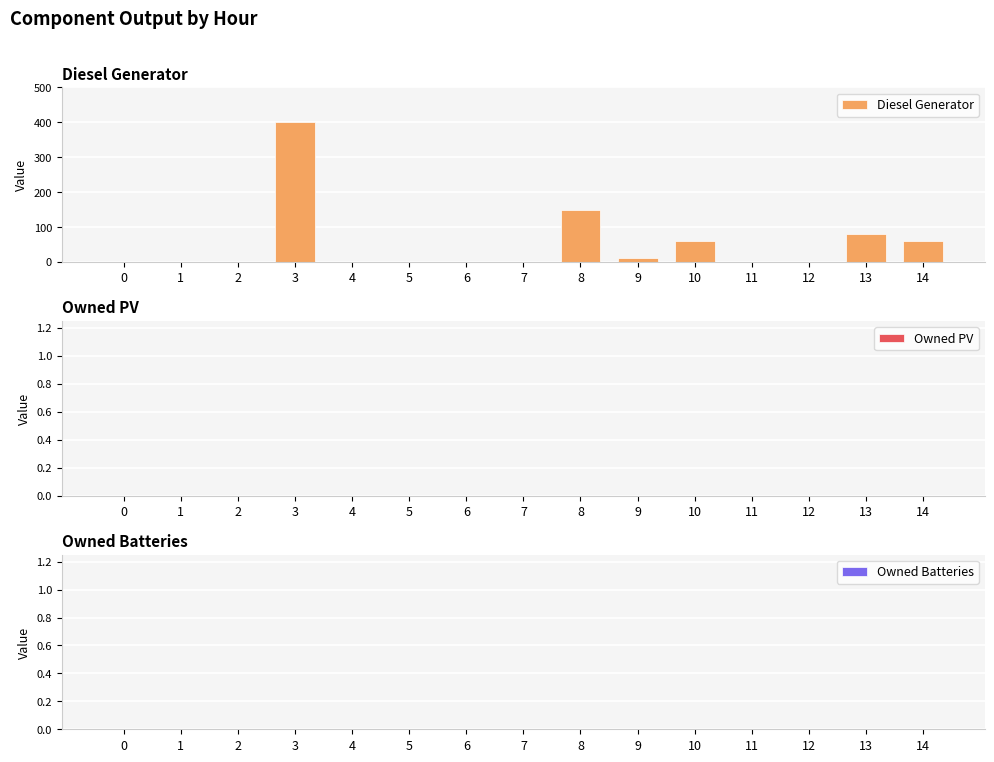

How many categories are shown in the chart?

15